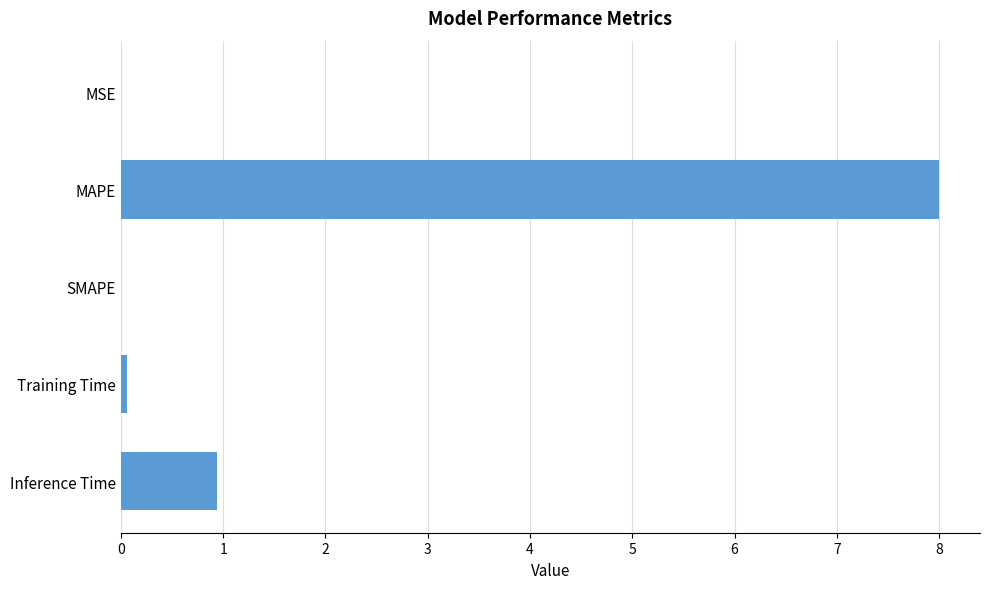

What value does the data have at Inference Time?

0.9